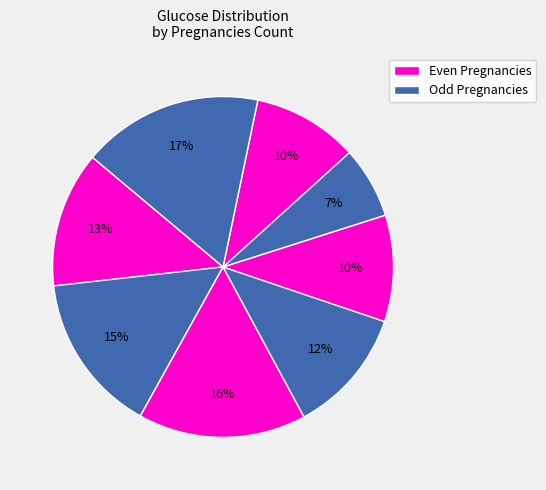

How many slices are in this pie chart?

8